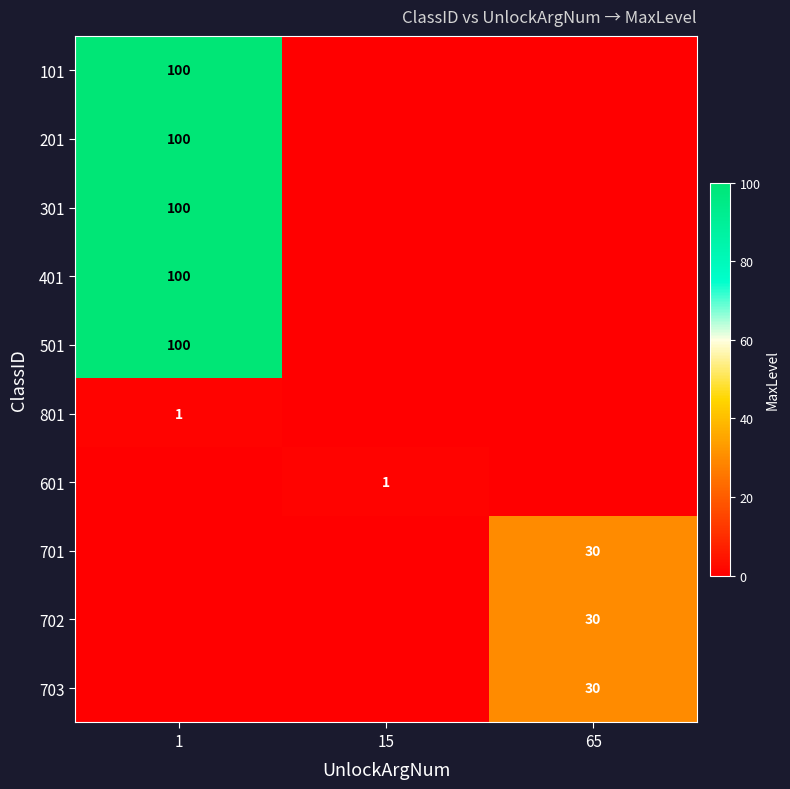

Is it true that 801 equals 1 at 1?

True